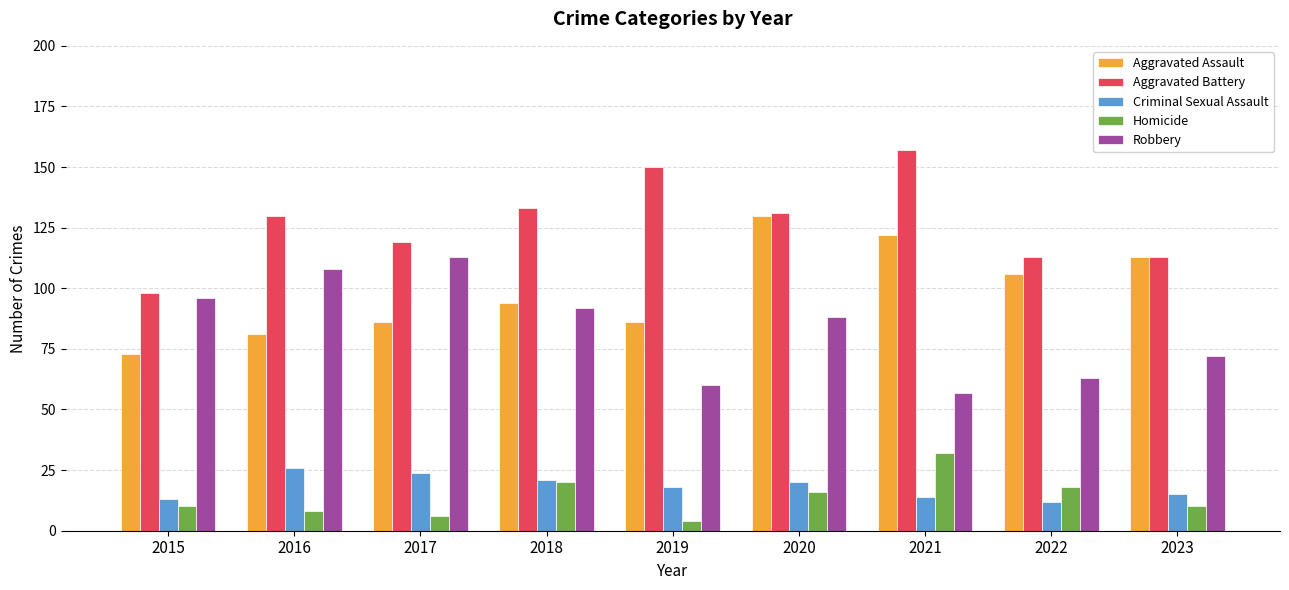

Reading left to right, extract all data points from this chart.

Aggravated Assault: 73	81	86	94	86	130	122	106	113
Aggravated Battery: 98	130	119	133	150	131	157	113	113
Criminal Sexual Assault: 13	26	24	21	18	20	14	12	15
Homicide: 10	8	6	20	4	16	32	18	10
Robbery: 96	108	113	92	60	88	57	63	72